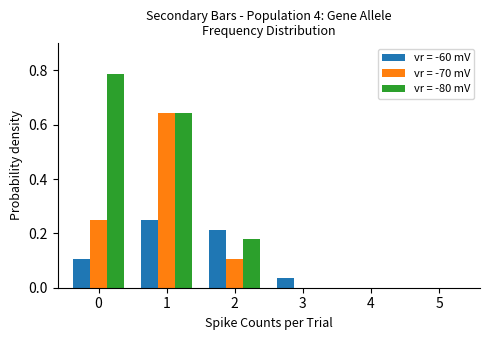

Are the bars grouped side by side (vs. stacked)?

Yes